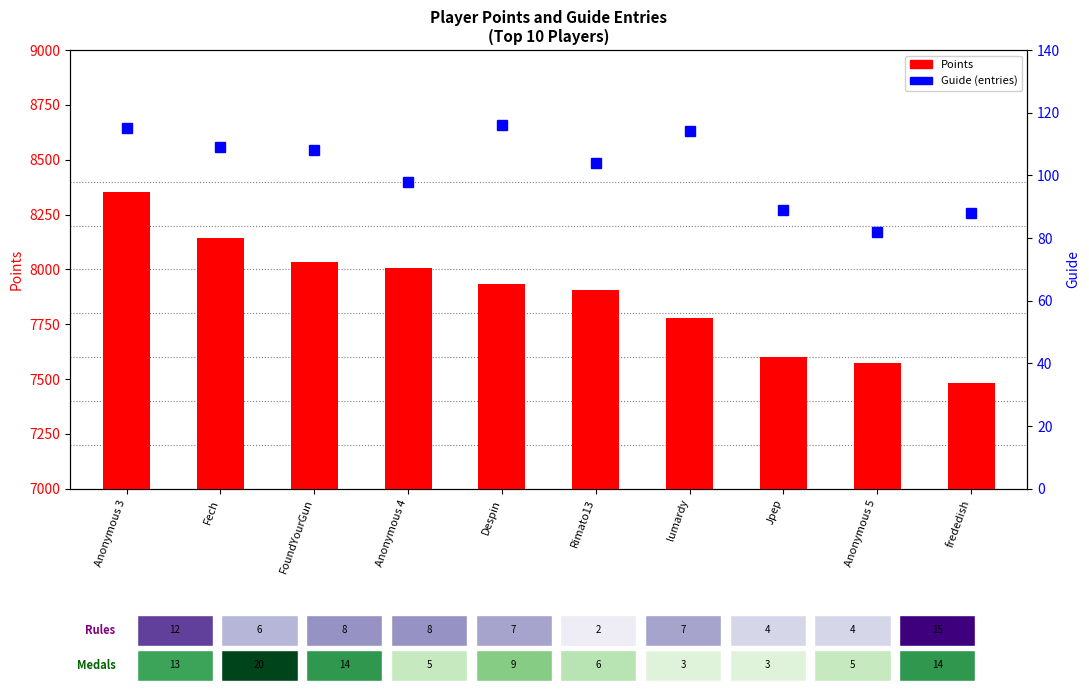

Reading left to right, list all the values displayed in this chart.

Points: 8353	8144	8035	8006	7933	7905	7780	7600	7574	7481
Guide (entries): 115	109	108	98	116	104	114	89	82	88